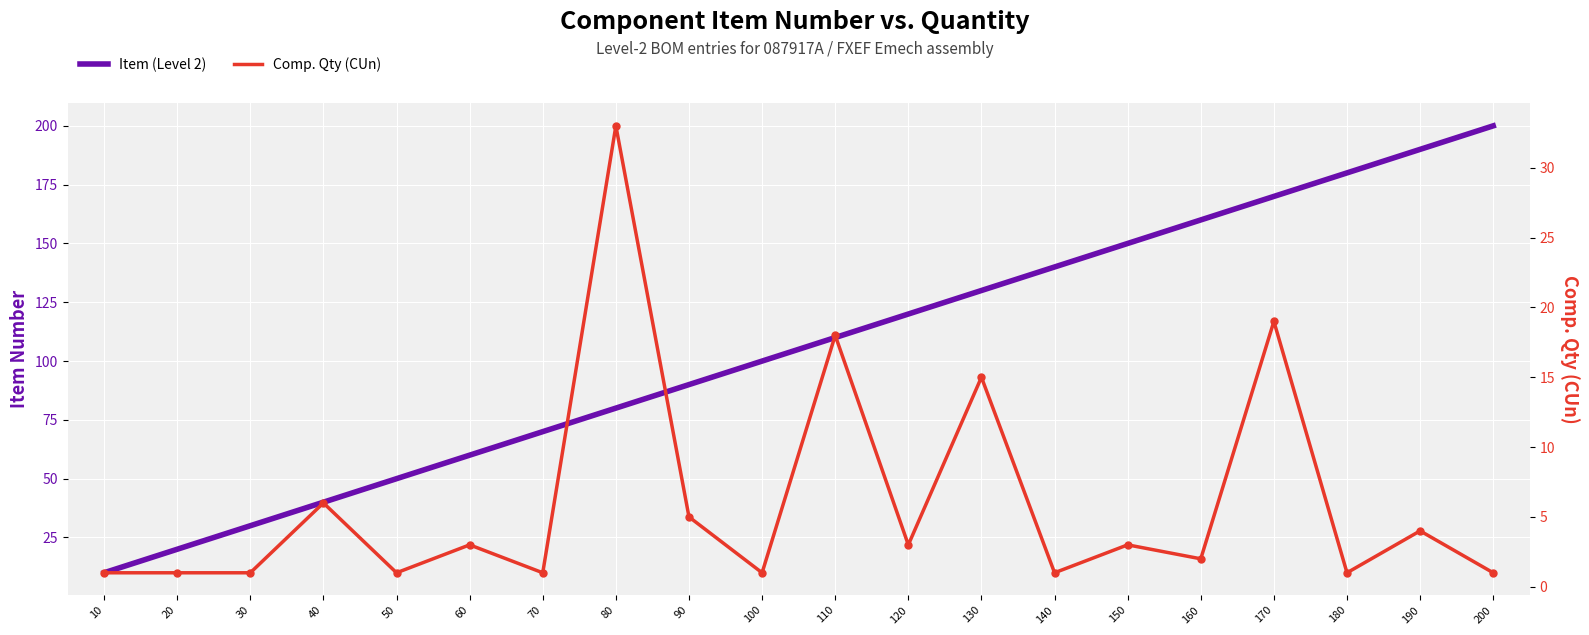

Which series has the largest total across all categories?

Item (Level 2)